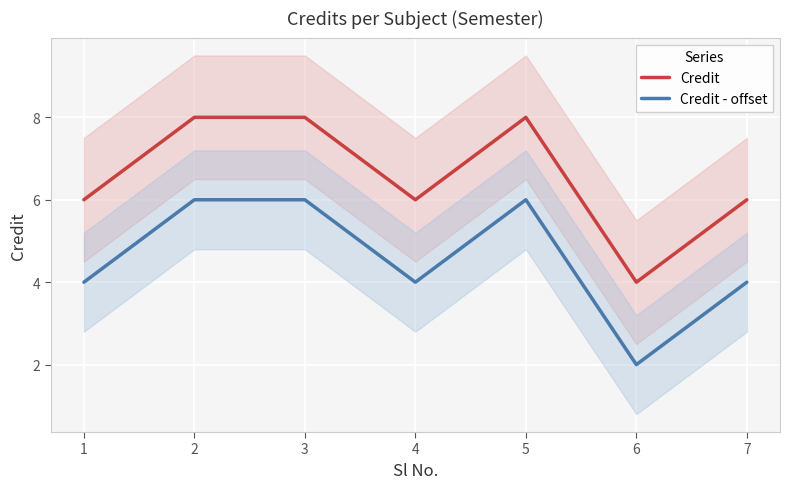

True or false: Credit - offset has a value of 9 at 2.

False